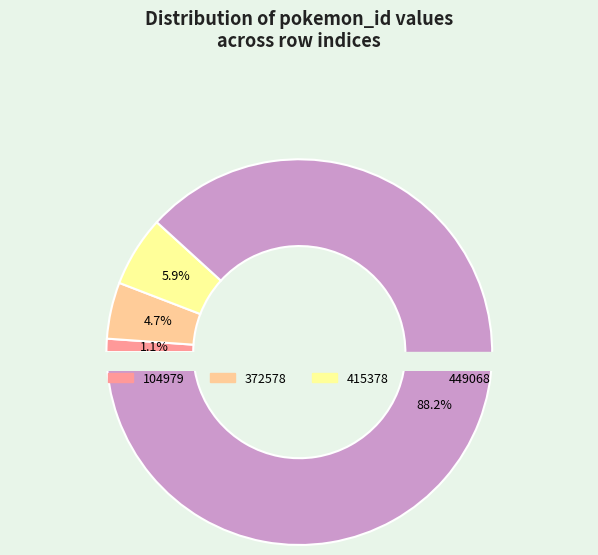

Between 449068 and 104979, which is larger?

449068